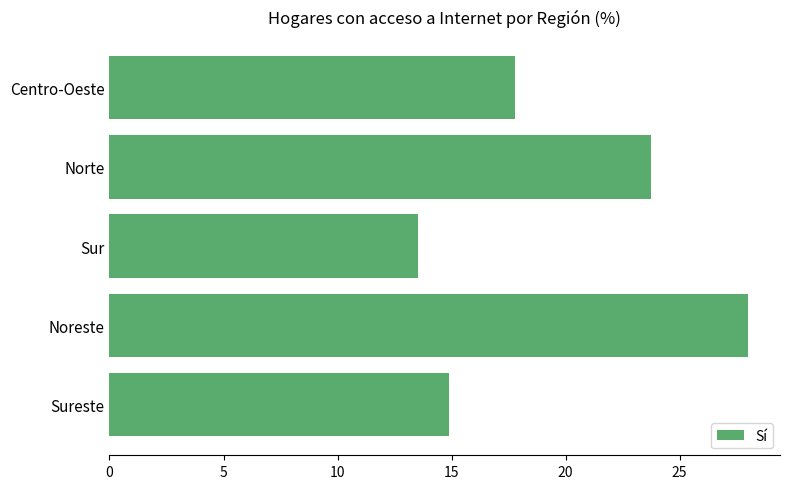

List the labels in order of value, largest first.

Noreste, Norte, Centro-Oeste, Sureste, Sur